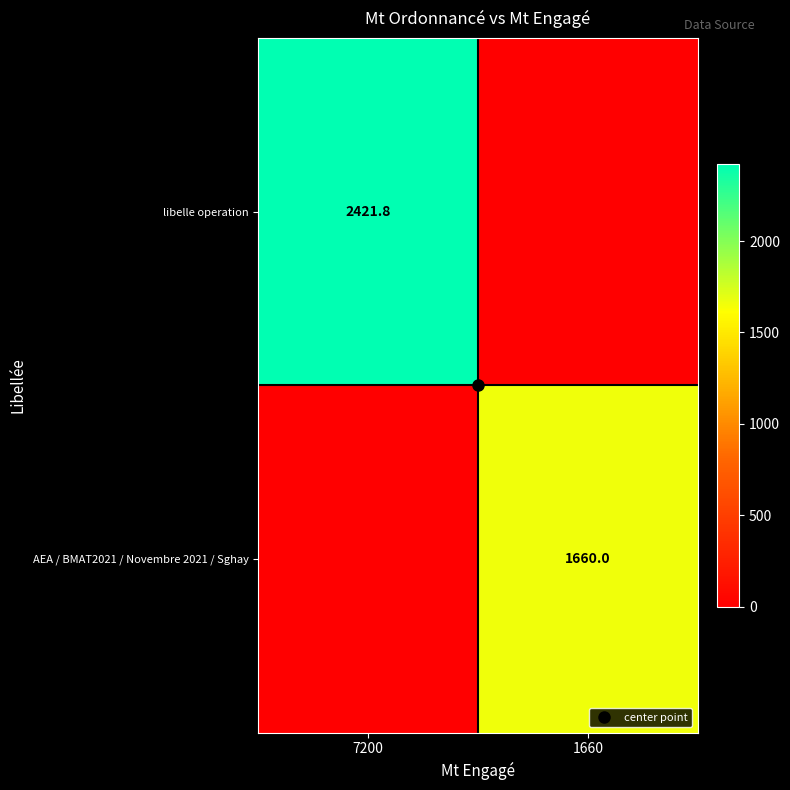

At how many categories does at least one series exceed 1739?

1